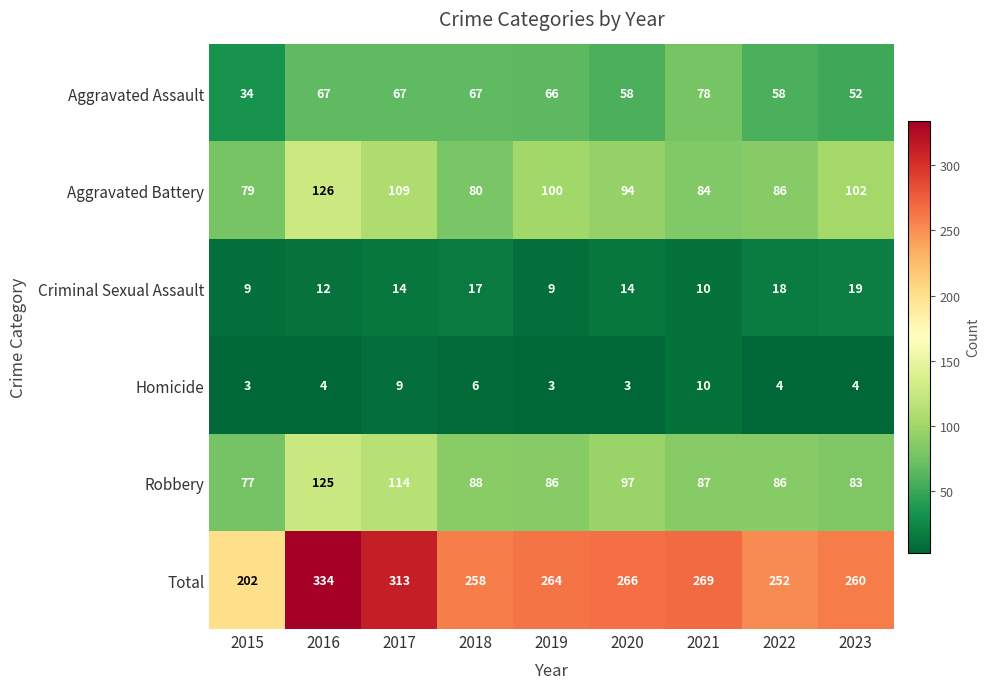

Rank the series at 2023 from highest to lowest value.

Total, Aggravated Battery, Robbery, Aggravated Assault, Criminal Sexual Assault, Homicide